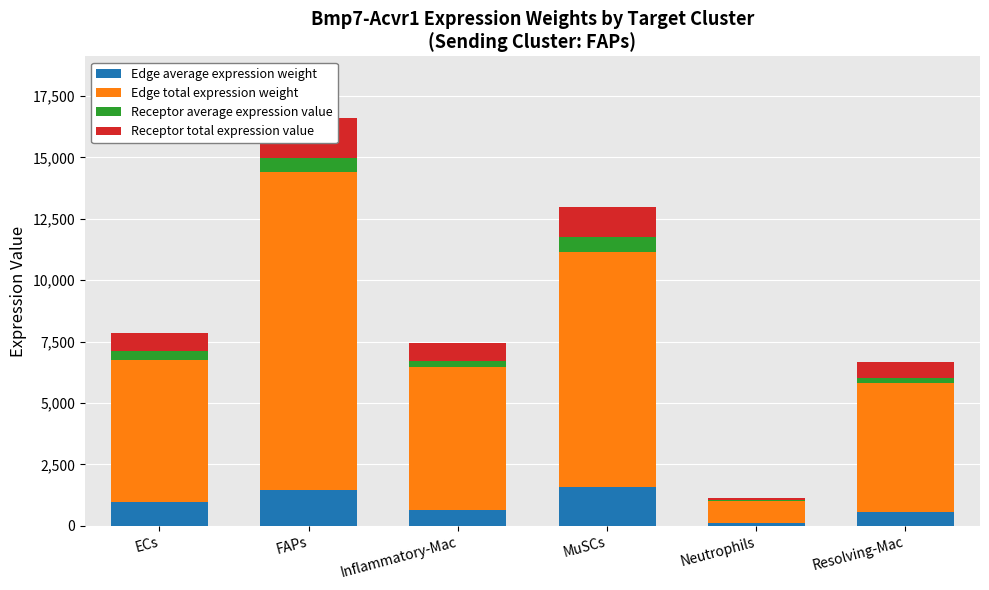

At which label does Receptor total expression value reach its minimum?

Neutrophils